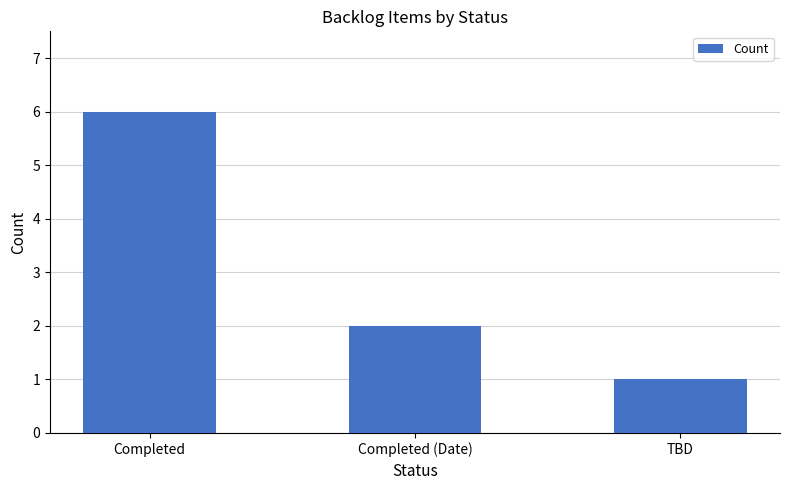

Is it true that the value at TBD is 1?

True